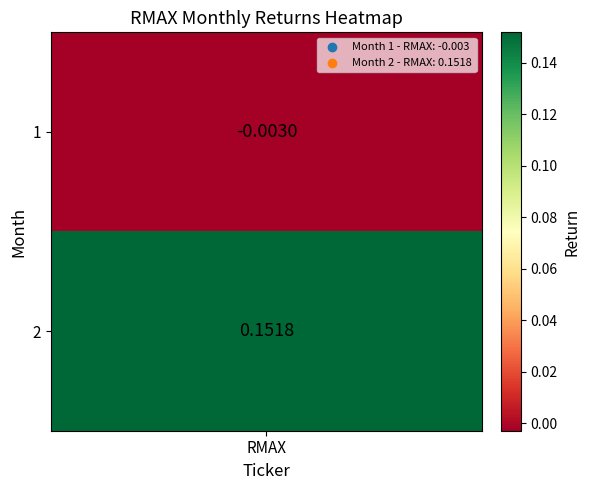

Which has a higher value, 1 or 0?

1